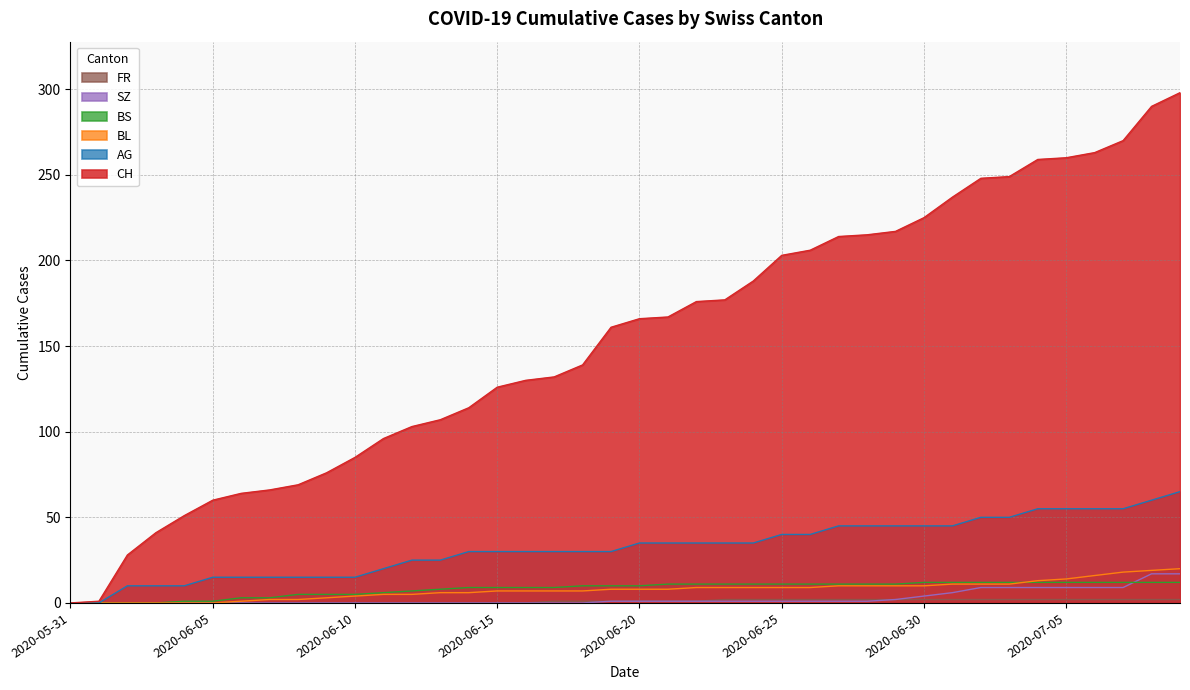

How many data points in CH are above 166?

19